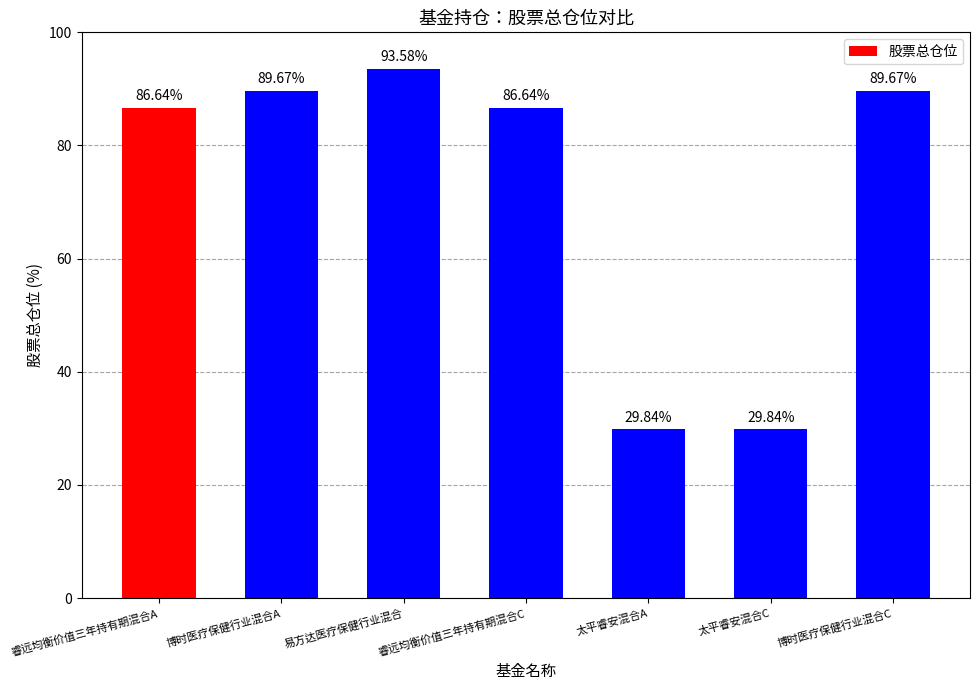

Between 易方达医疗保健行业混合 and 睿远均衡价值三年持有期混合C, which is larger?

易方达医疗保健行业混合